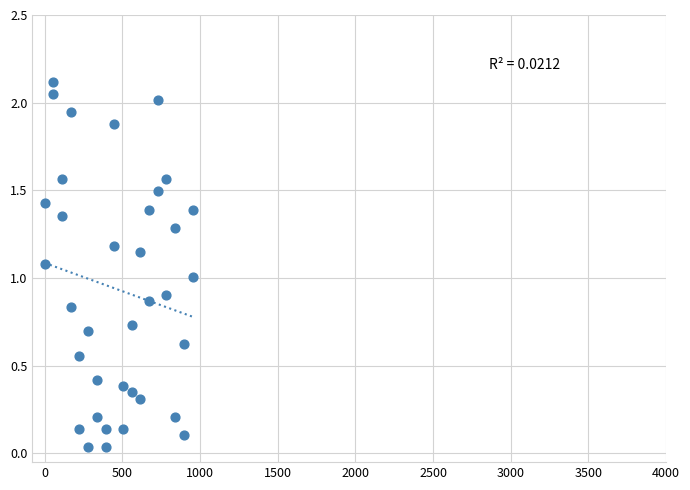

What is the range of X values (max minus min)?

952.0